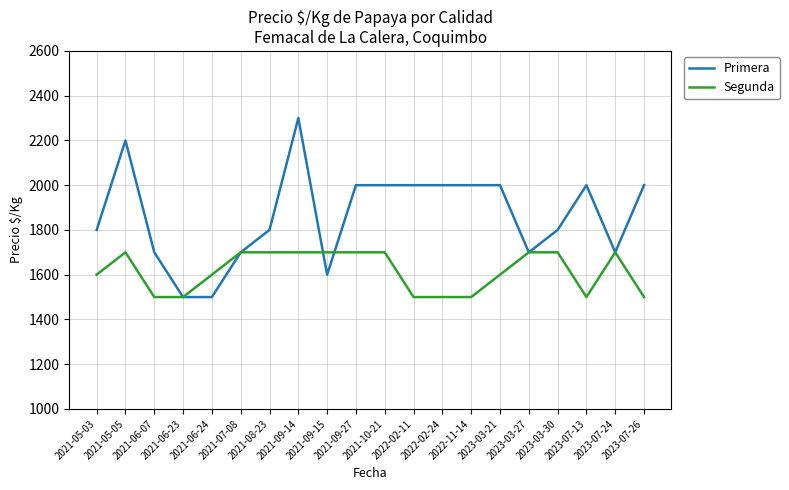

What value does the Primera series have at 2023-07-24, to the nearest 100?

1700